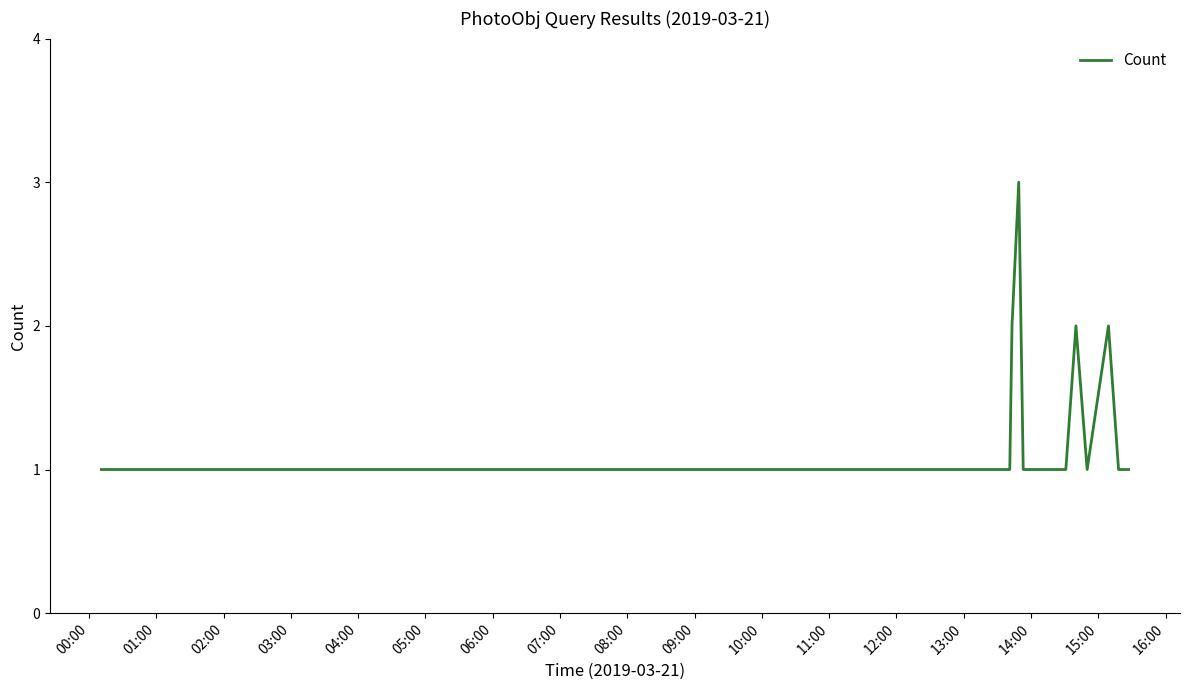

Reading left to right, transcribe all the data shown in this chart.

1	1	1	1	1	1	1	1	1	1	1	1	1	1	1	1	1	1	1	1	1	1	1	1	1	1	1	1	1	2	3	1	1	1	1	2	1	2	1	1